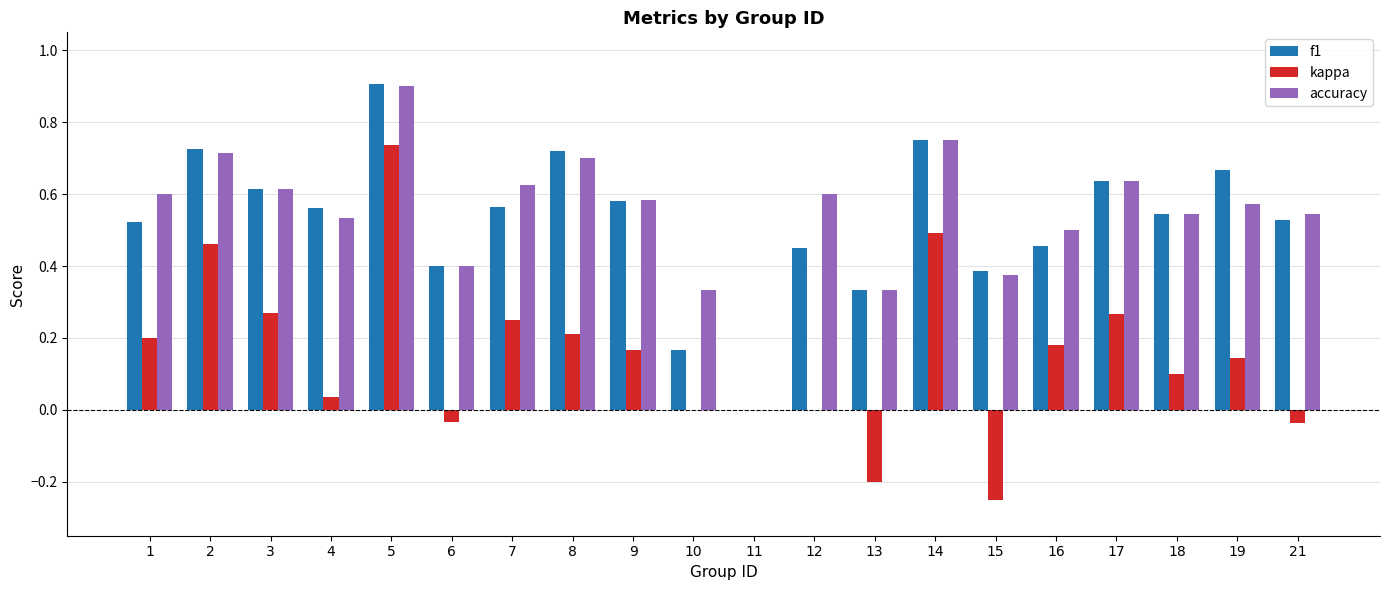

What is the greatest value displayed?

0.9